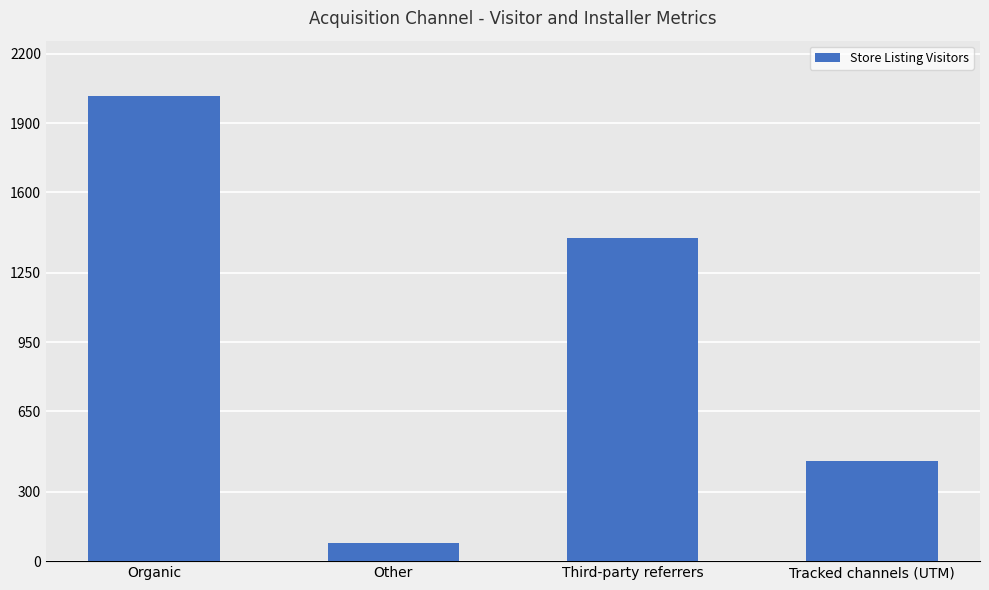

How many distinct data groups are displayed?

1